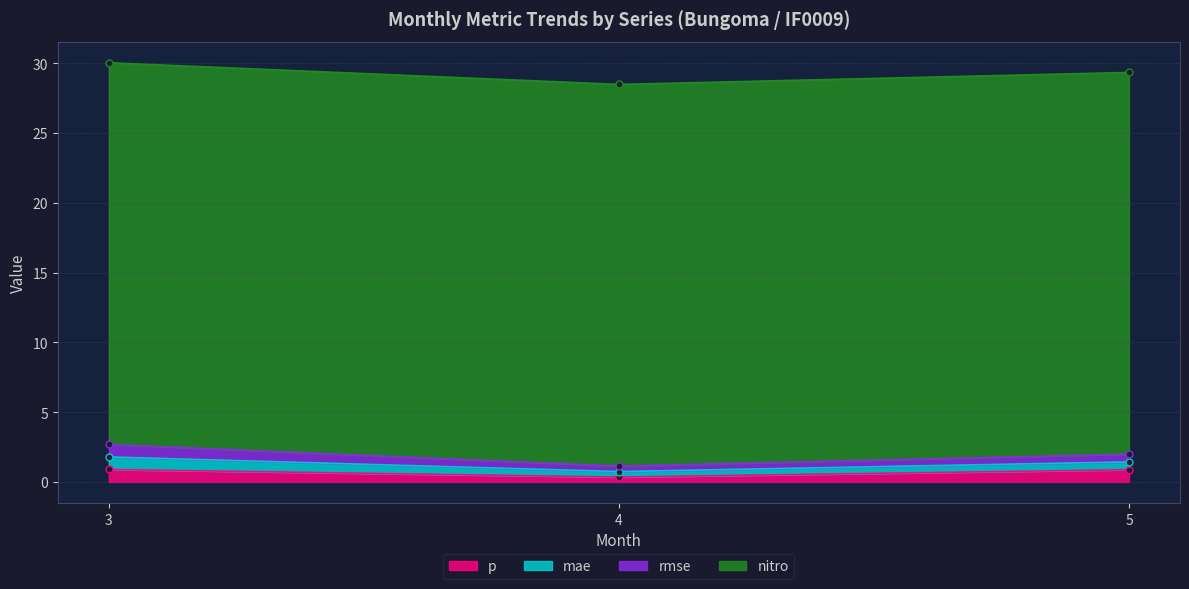

What is the total value across all series at 5?

29.3